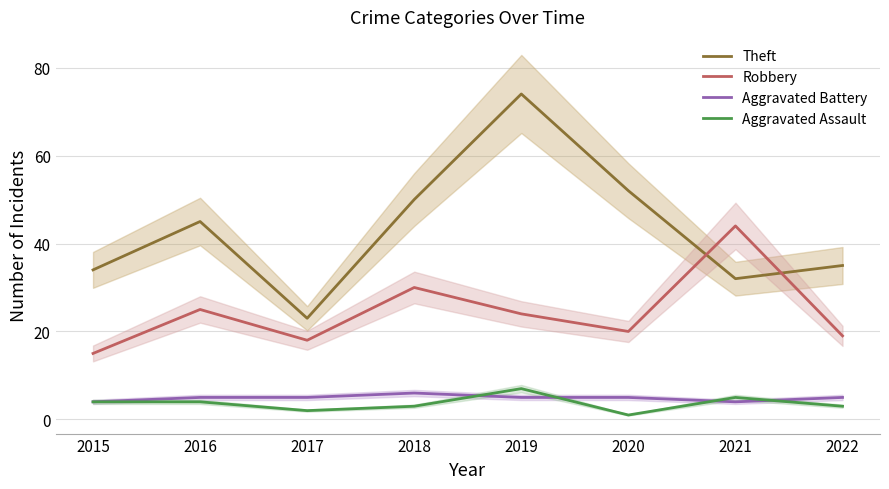

Where is Theft nearest to the value 48?

2018